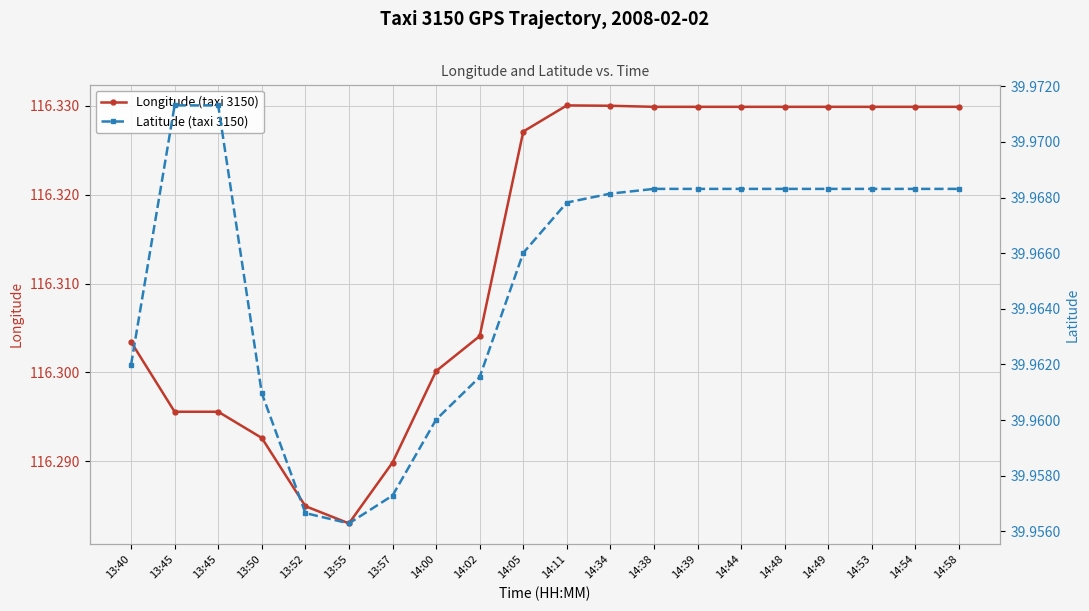

List the labels in order of Latitude (taxi 3150) value, largest first.

13:45, 13:45, 14:38, 14:39, 14:44, 14:48, 14:49, 14:53, 14:54, 14:58, 14:34, 14:11, 14:05, 13:40, 14:02, 13:50, 14:00, 13:57, 13:52, 13:55